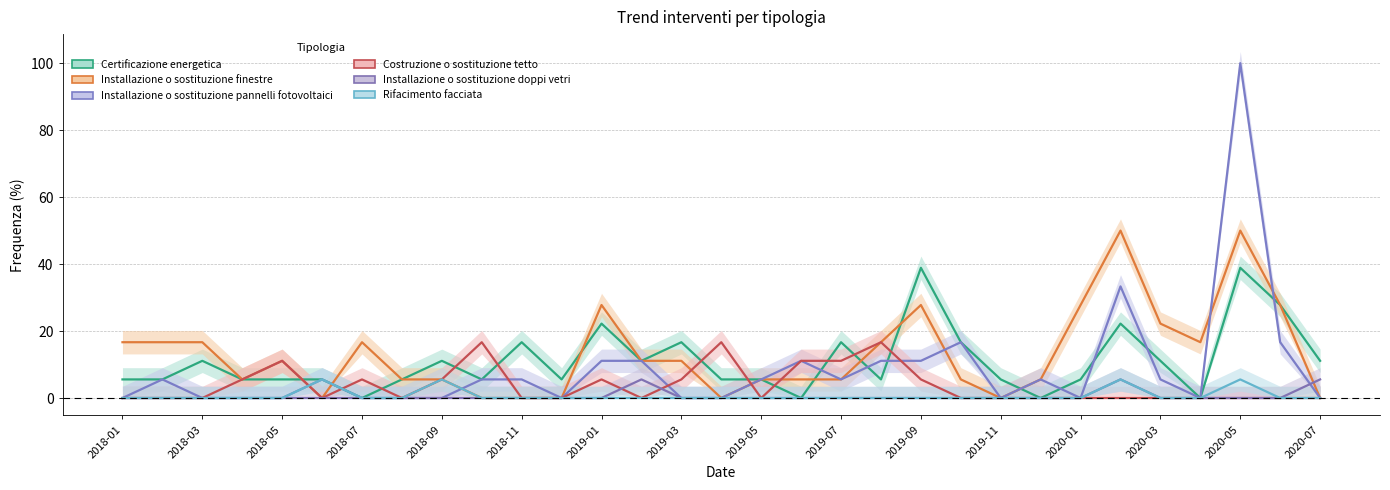

What is the difference between the maximum and minimum values in the Installazione o sostituzione pannelli fotovoltaici series?

100.0